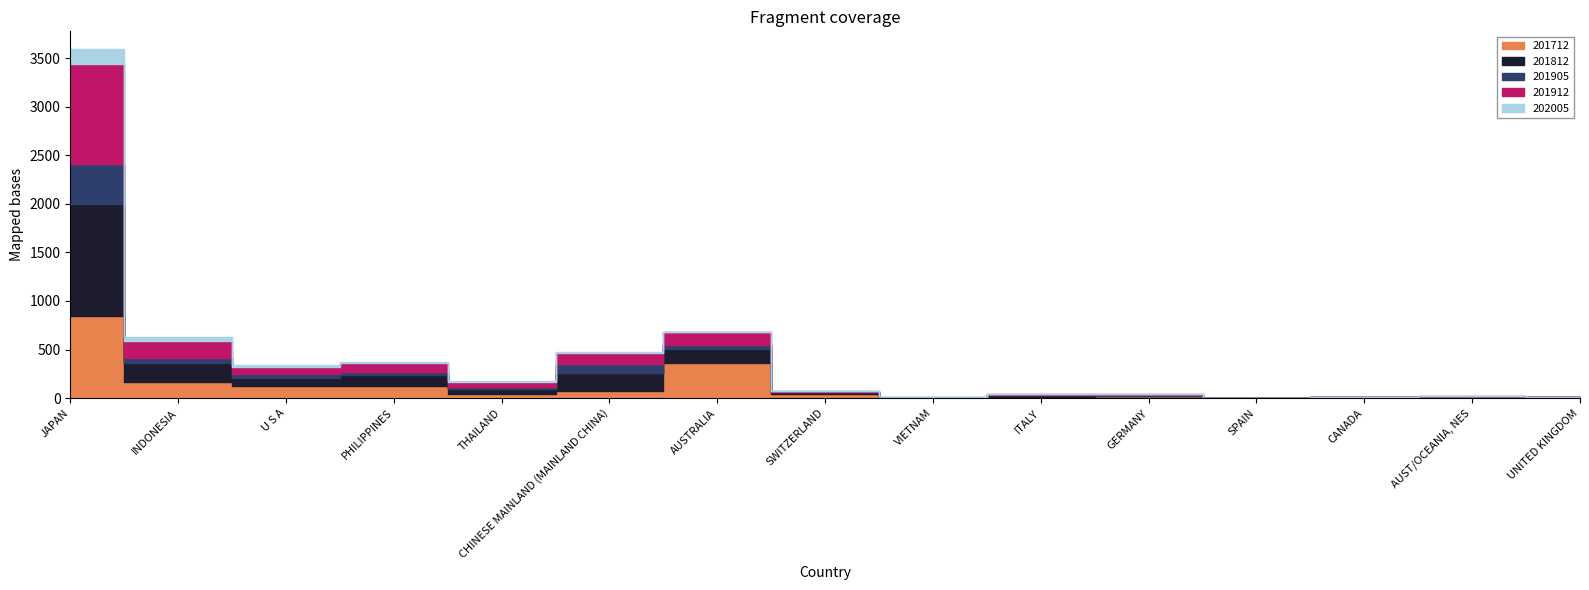

What is the label of the 13th point from the right?

U S A